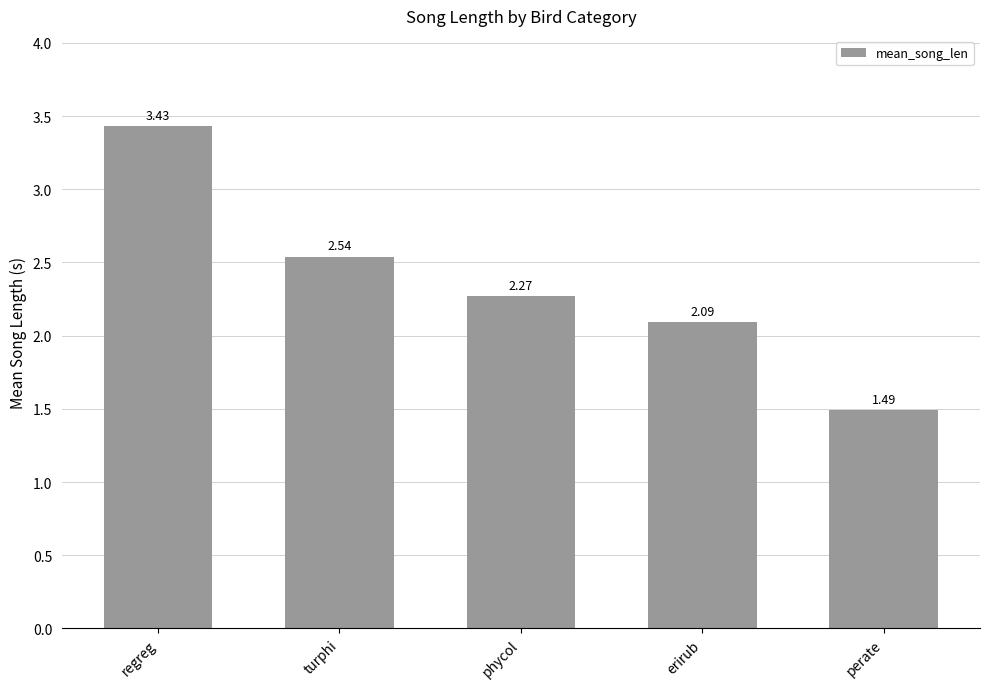

Which category has the lowest value across all series?

perate